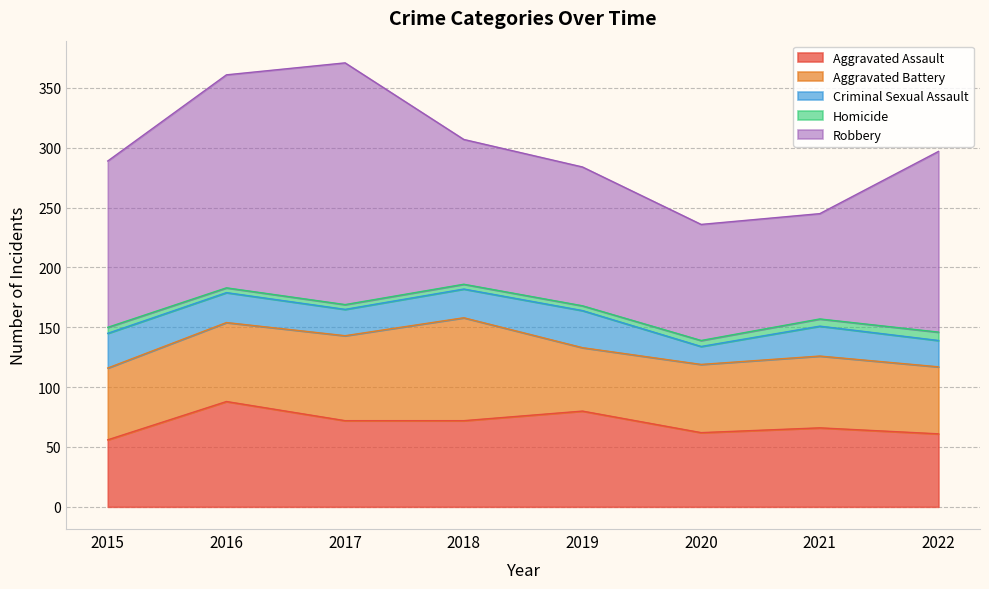

How many values in the Criminal Sexual Assault series exceed 25?

2